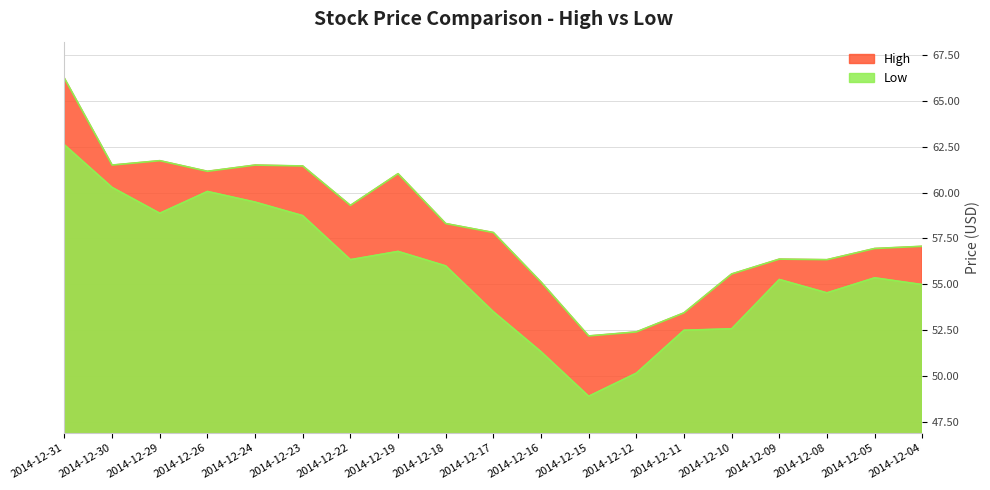

At which category is the sum across all series the highest?

2014-12-31